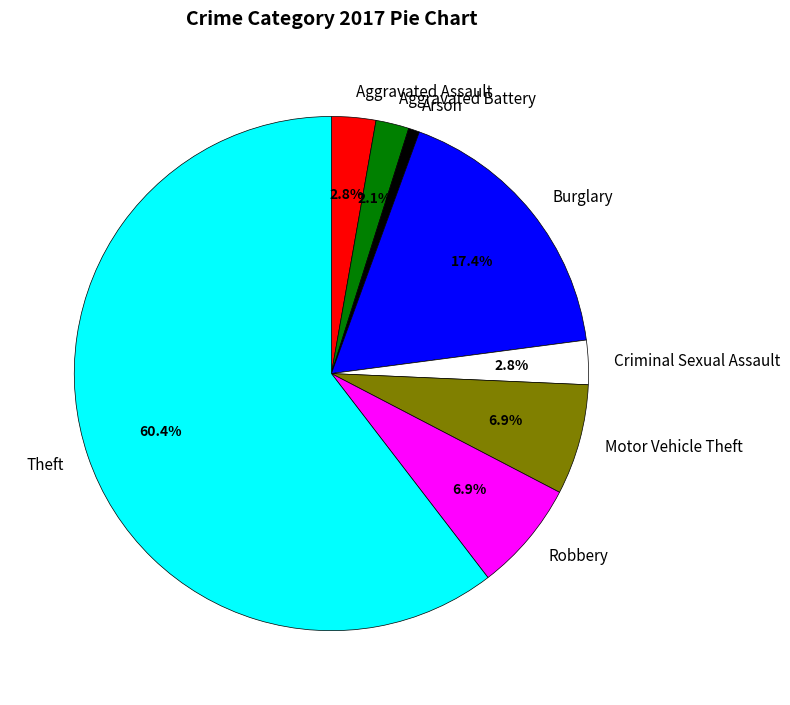

How many segments does this pie chart have?

8